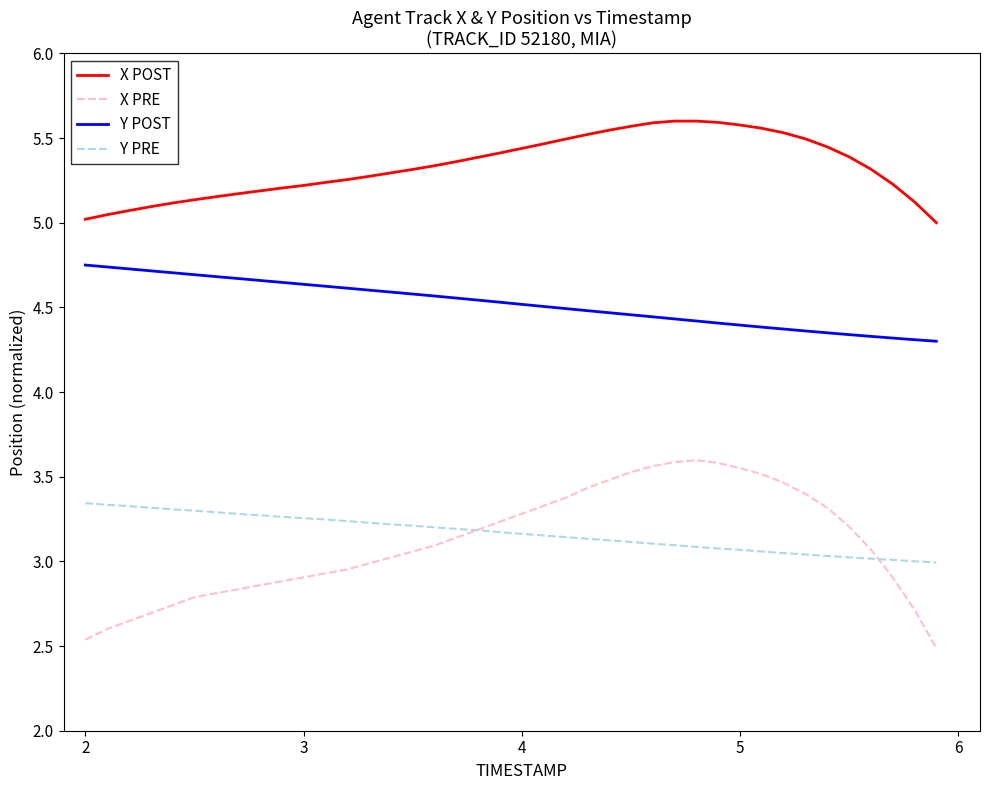

What is the difference between the maximum and minimum values in the X POST series?

0.6